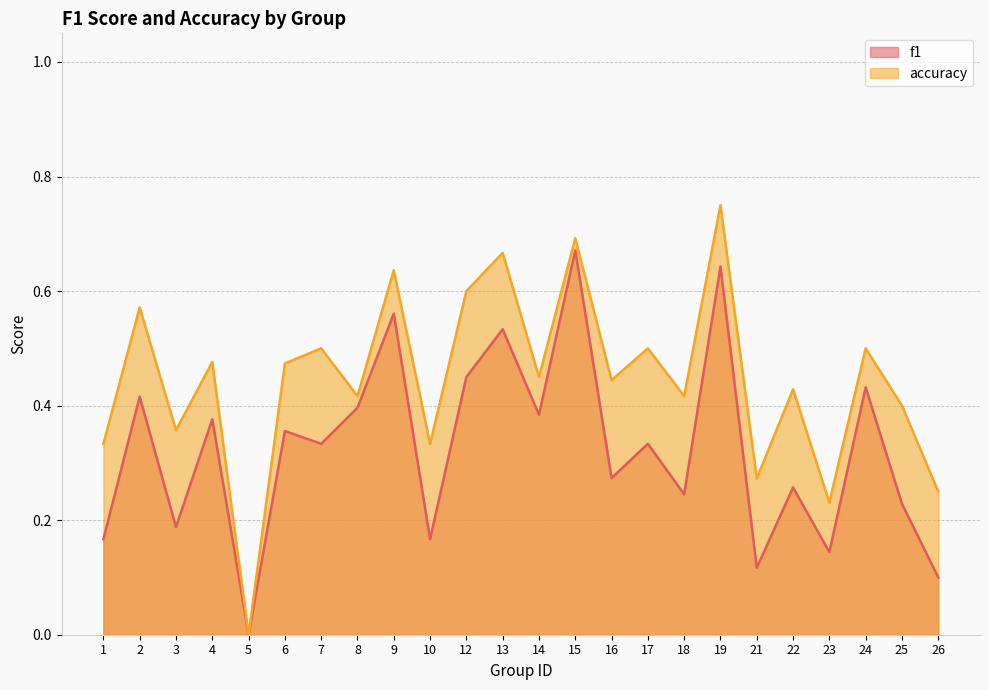

The accuracy series shows 0.4 at 8. True or false?

True